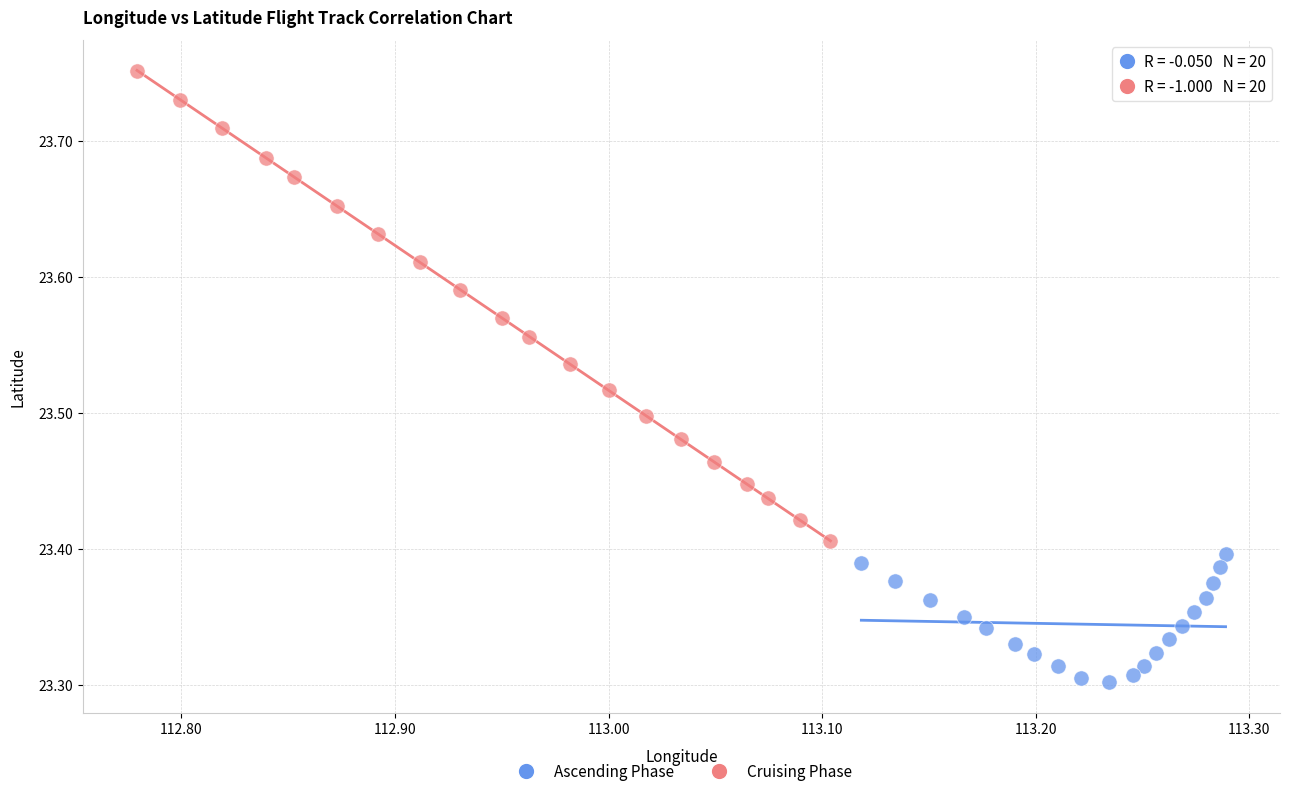

Which series contains the lowest Y value?

Ascending Phase